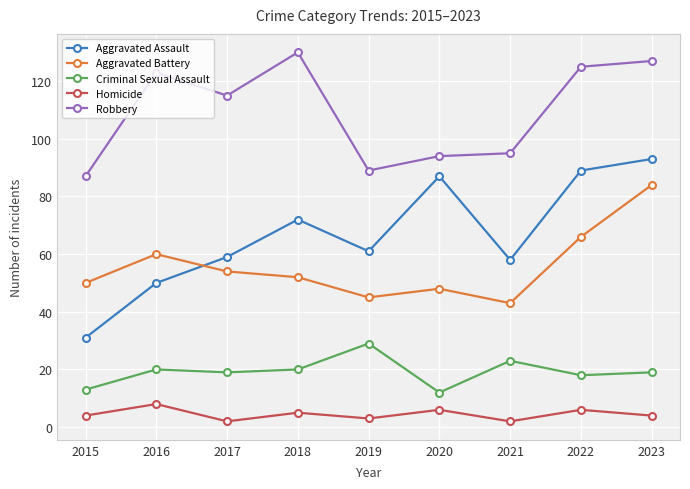

Reading left to right, transcribe all the data shown in this chart.

Aggravated Assault: 2015=31	2016=50	2017=59	2018=72	2019=61	2020=87	2021=58	2022=89	2023=93
Aggravated Battery: 2015=50	2016=60	2017=54	2018=52	2019=45	2020=48	2021=43	2022=66	2023=84
Criminal Sexual Assault: 2015=13	2016=20	2017=19	2018=20	2019=29	2020=12	2021=23	2022=18	2023=19
Homicide: 2015=4	2016=8	2017=2	2018=5	2019=3	2020=6	2021=2	2022=6	2023=4
Robbery: 2015=87	2016=123	2017=115	2018=130	2019=89	2020=94	2021=95	2022=125	2023=127